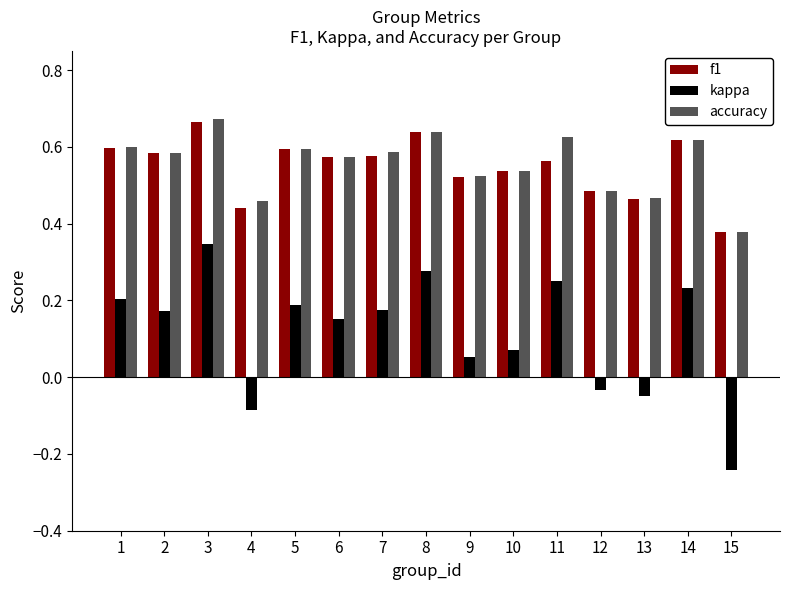

Where is f1 nearest to the value 0?

15